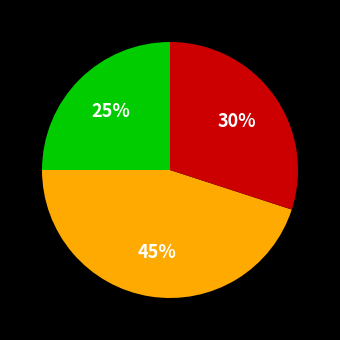

Is there a majority slice in this chart?

No